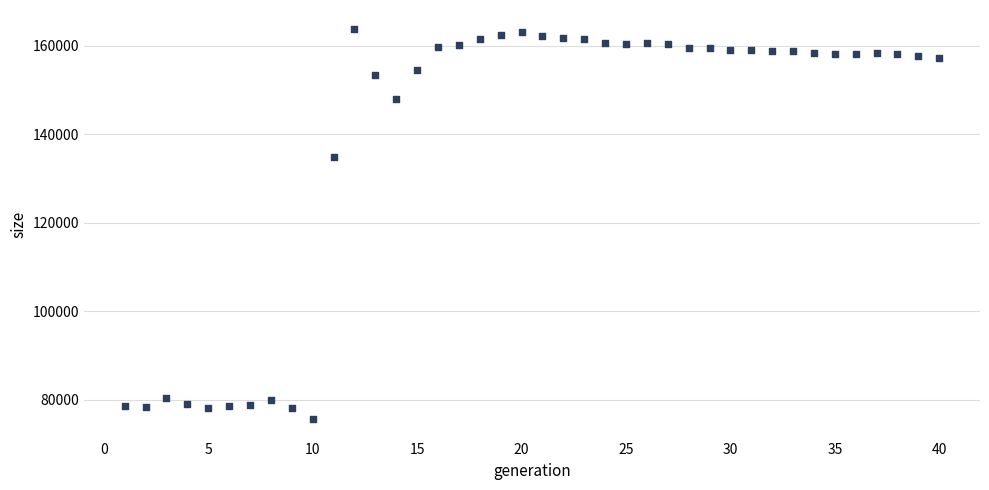

What is the range of Y values (max minus min)?

88118